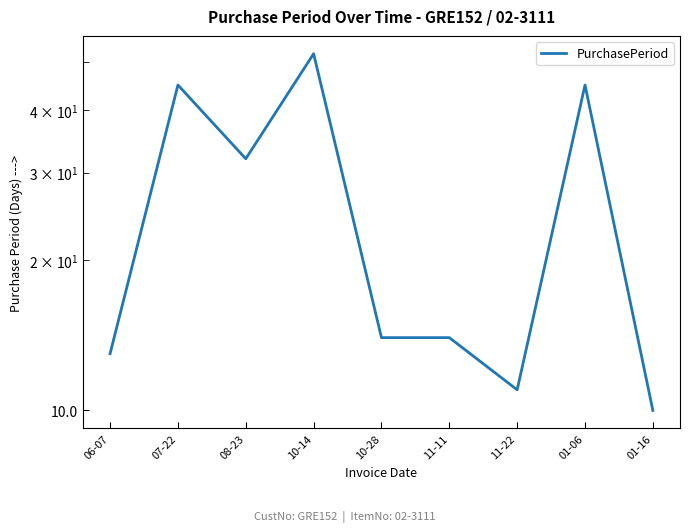

At which category does the data reach its first local peak?

07-22